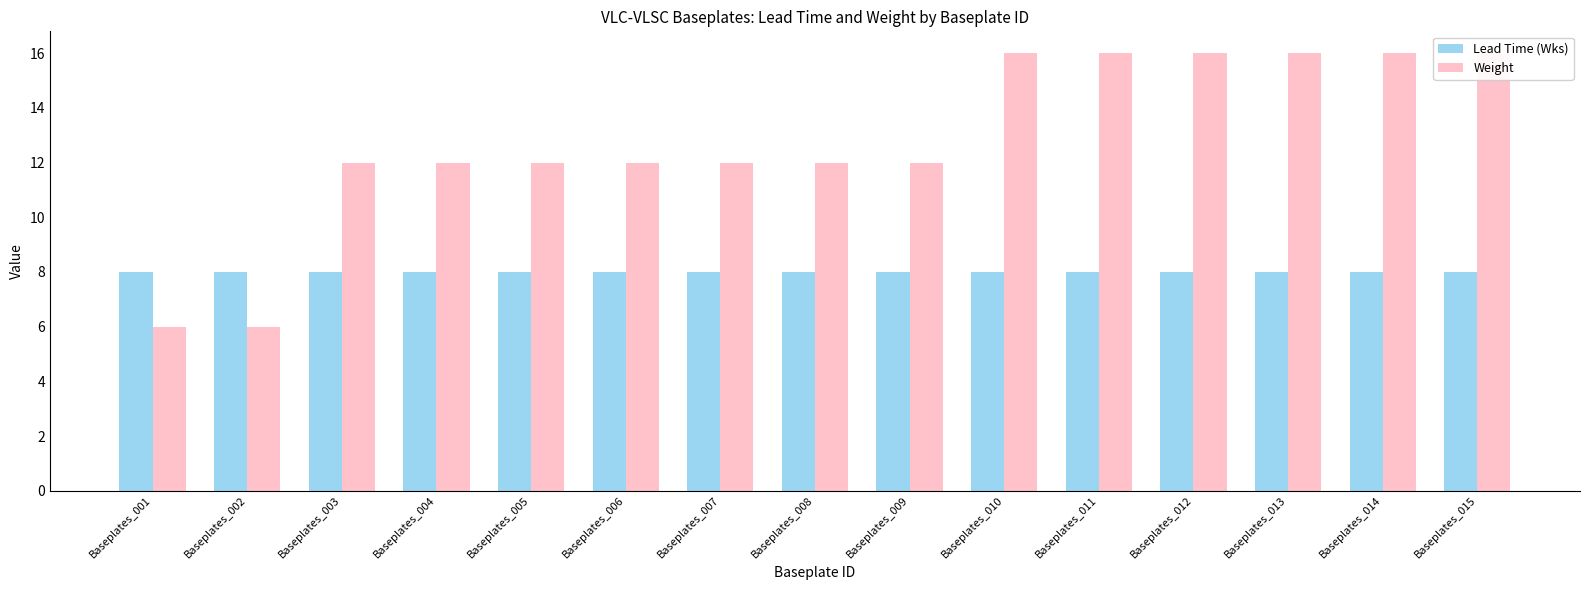

Between Baseplates_008 and Baseplates_012, which series saw the biggest shift?

Weight